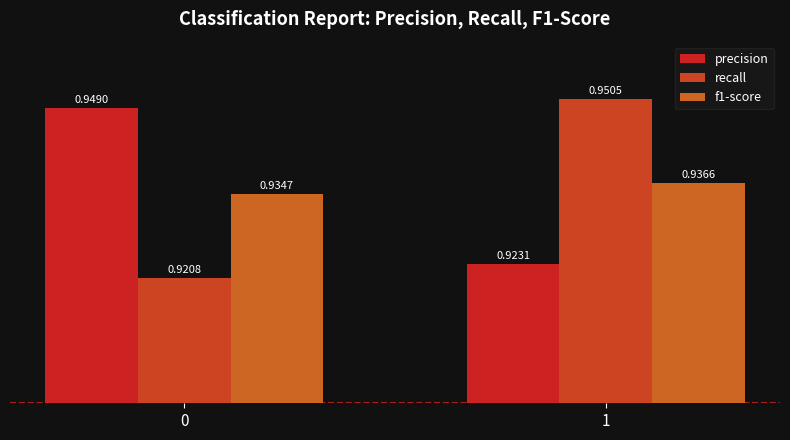

Reading left to right, what are all the values shown in this chart?

precision: 0.9	0.9
recall: 0.9	1.0
f1-score: 0.9	0.9